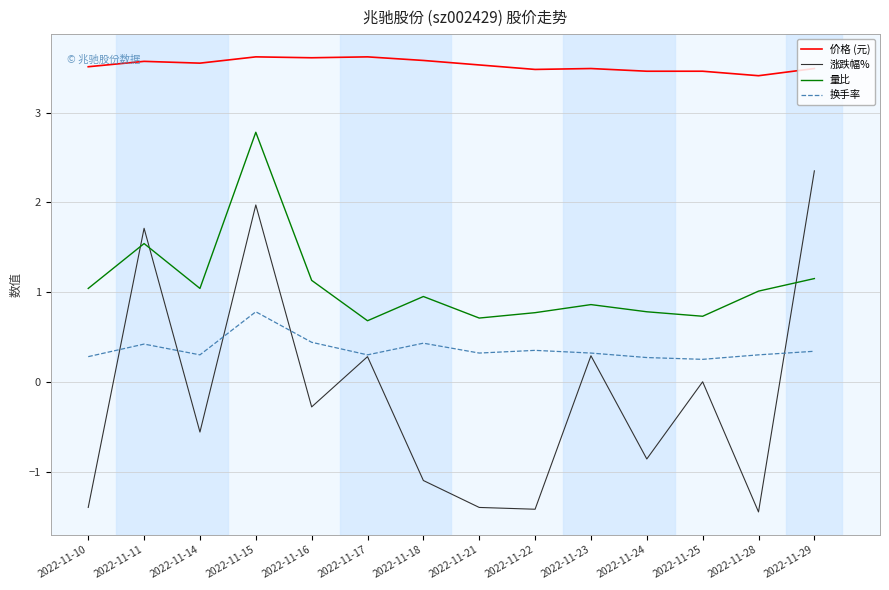

At how many categories does at least one series exceed 1?

14